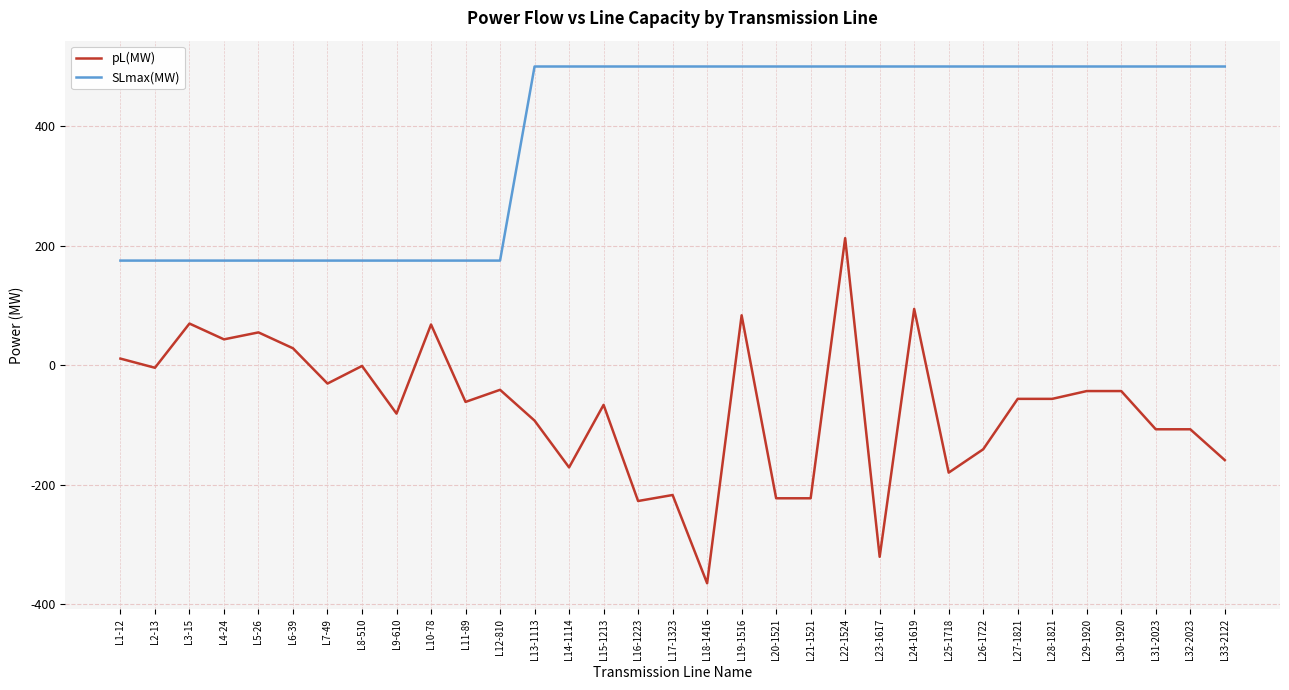

True or false: pL(MW) has more than 2 interior local peaks.

True